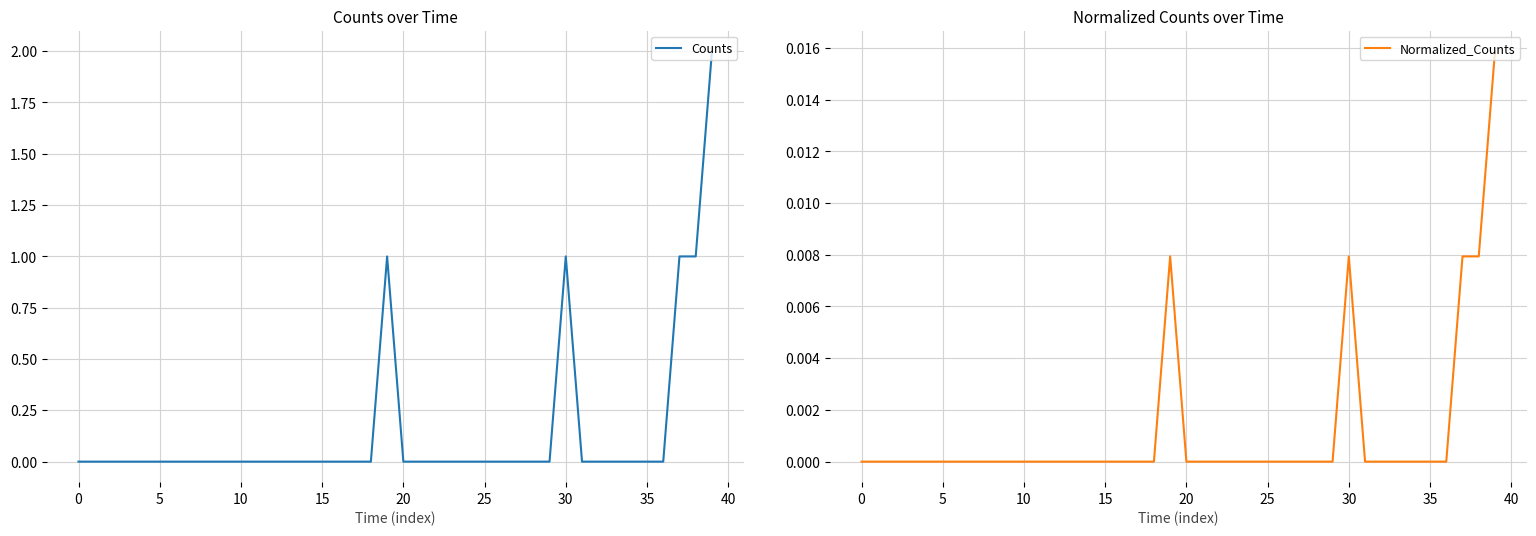

Reading left to right, what are all the values shown in this chart?

Counts: 0.0	0.0	0.0	0.0	0.0	0.0	0.0	0.0	0.0	0.0	0.0	0.0	0.0	0.0	0.0	0.0	0.0	0.0	0.0	1.0	0.0	0.0	0.0	0.0	0.0	0.0	0.0	0.0	0.0	0.0	1.0	0.0	0.0	0.0	0.0	0.0	0.0	1.0	1.0	2.0
Normalized_Counts: 0.0	0.0	0.0	0.0	0.0	0.0	0.0	0.0	0.0	0.0	0.0	0.0	0.0	0.0	0.0	0.0	0.0	0.0	0.0	0.0	0.0	0.0	0.0	0.0	0.0	0.0	0.0	0.0	0.0	0.0	0.0	0.0	0.0	0.0	0.0	0.0	0.0	0.0	0.0	0.0